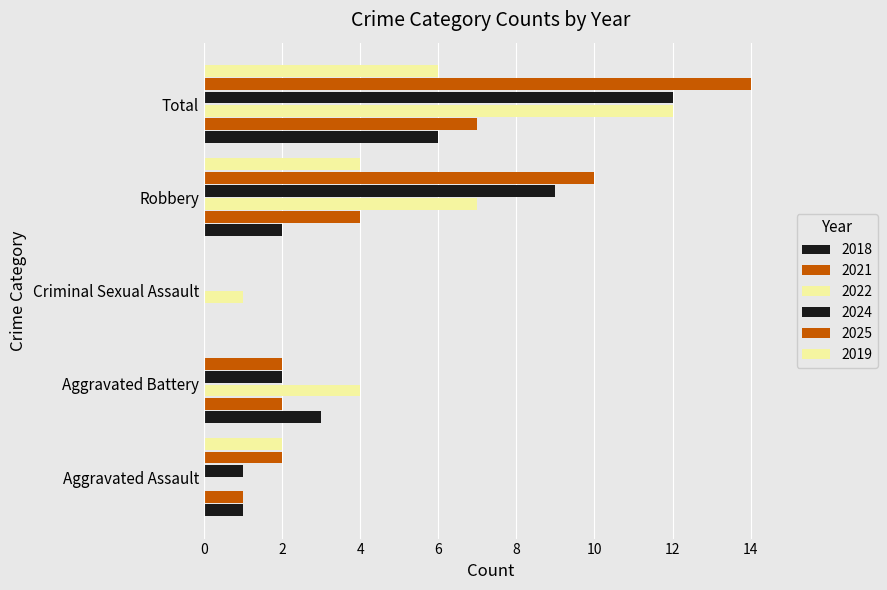

What is the maximum value shown in the chart?

14